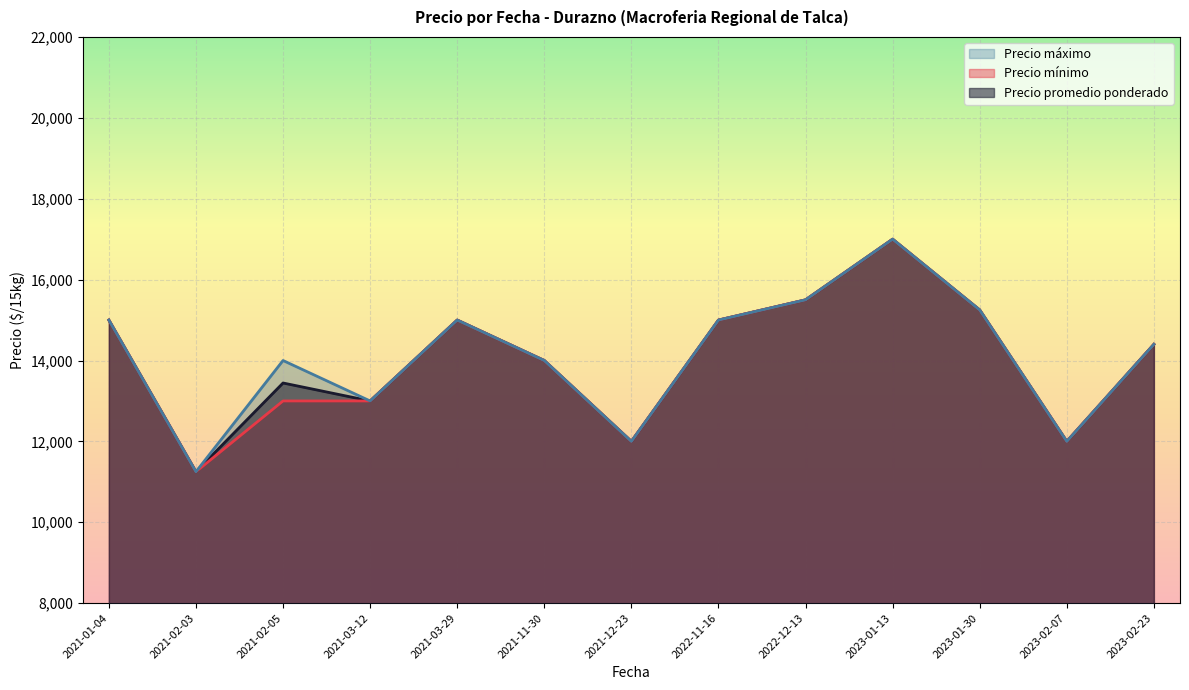

What value does the Precio promedio ponderado series have at 2023-01-13?

17000